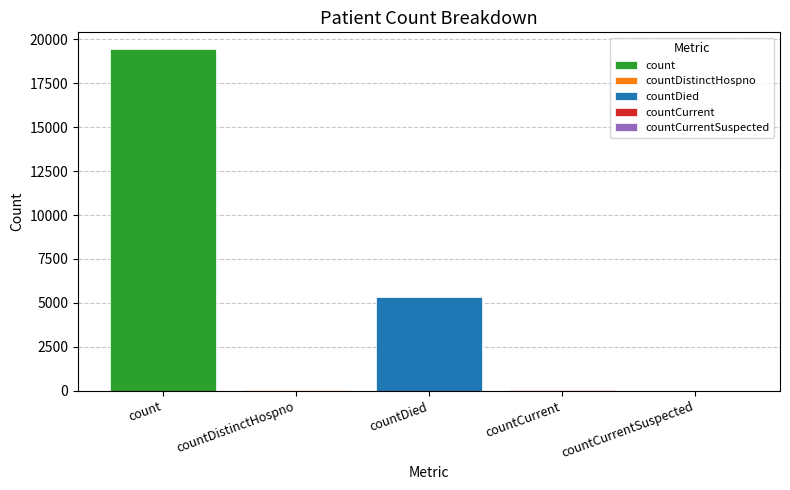

Reading right to left, list all the values displayed in this chart.

0	60	5357	38	19420